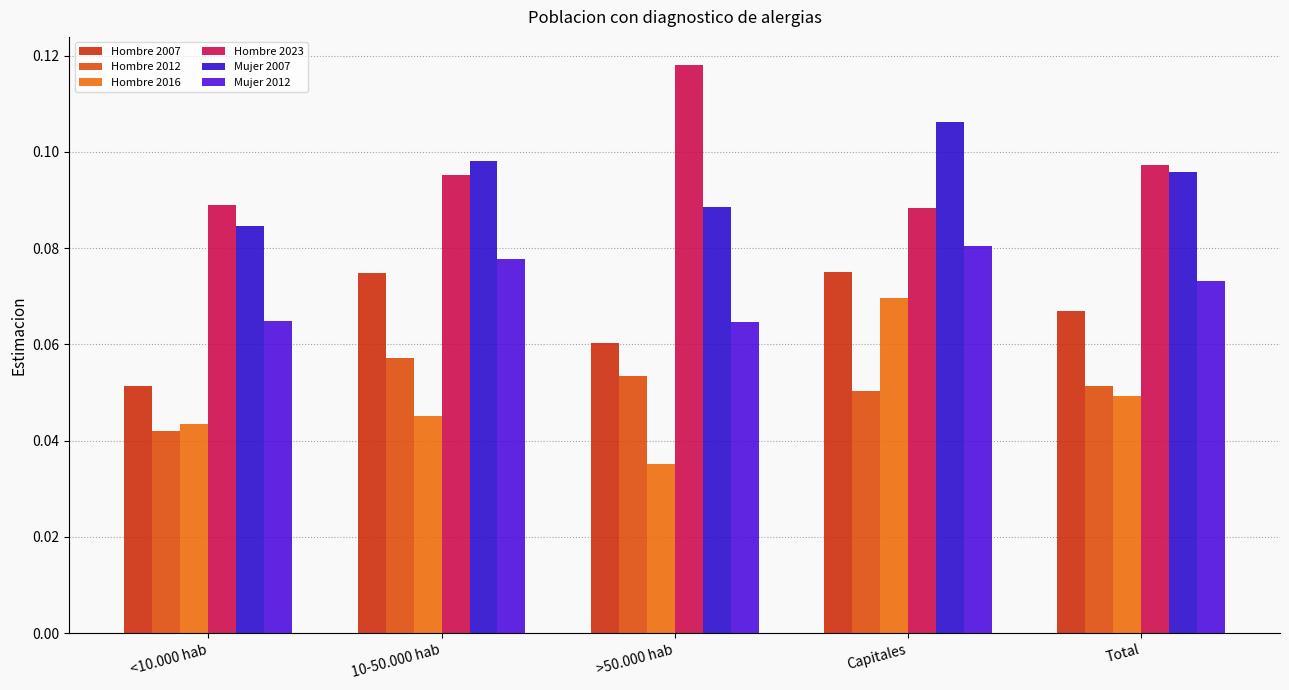

What is the difference between the highest and lowest values at >50.000 hab?

0.1